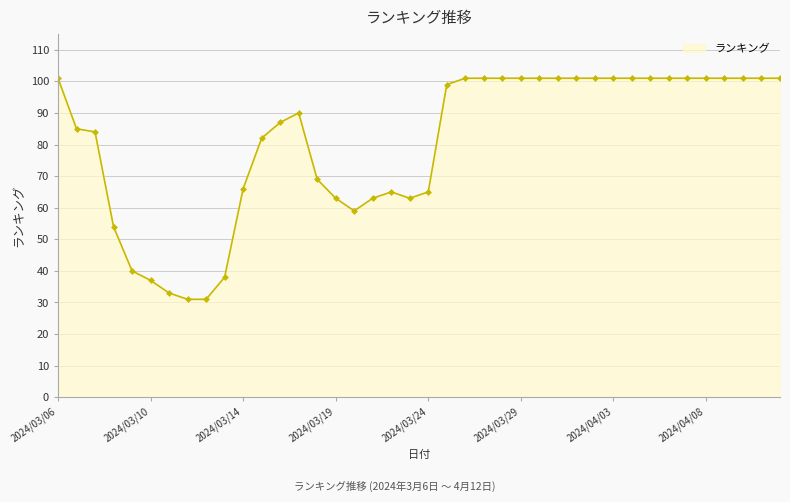

True or false: there are more than 0 points higher than both neighbors.

True